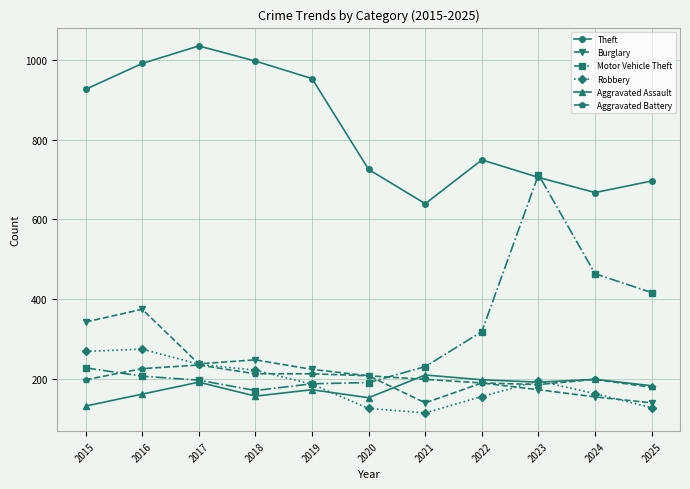

What is the minimum value for Motor Vehicle Theft?

170